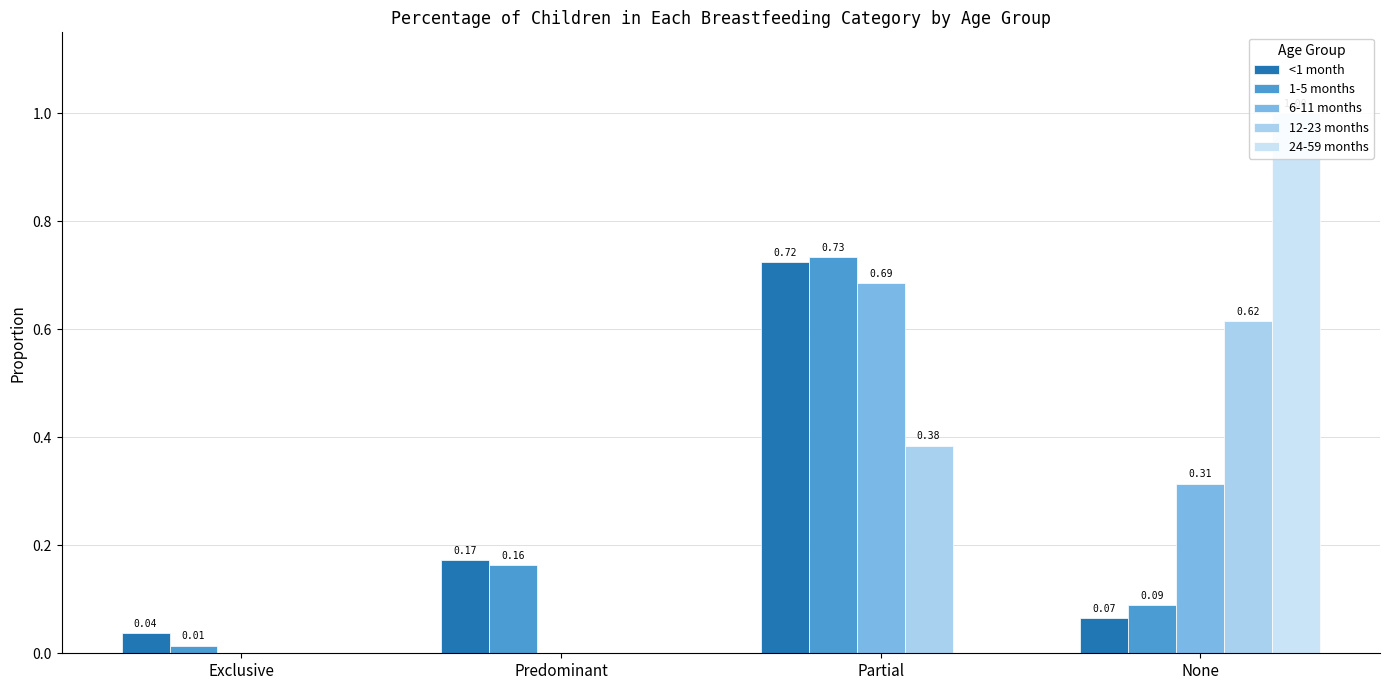

The value of 6-11 months at Predominant is 0.0. True or false?

True